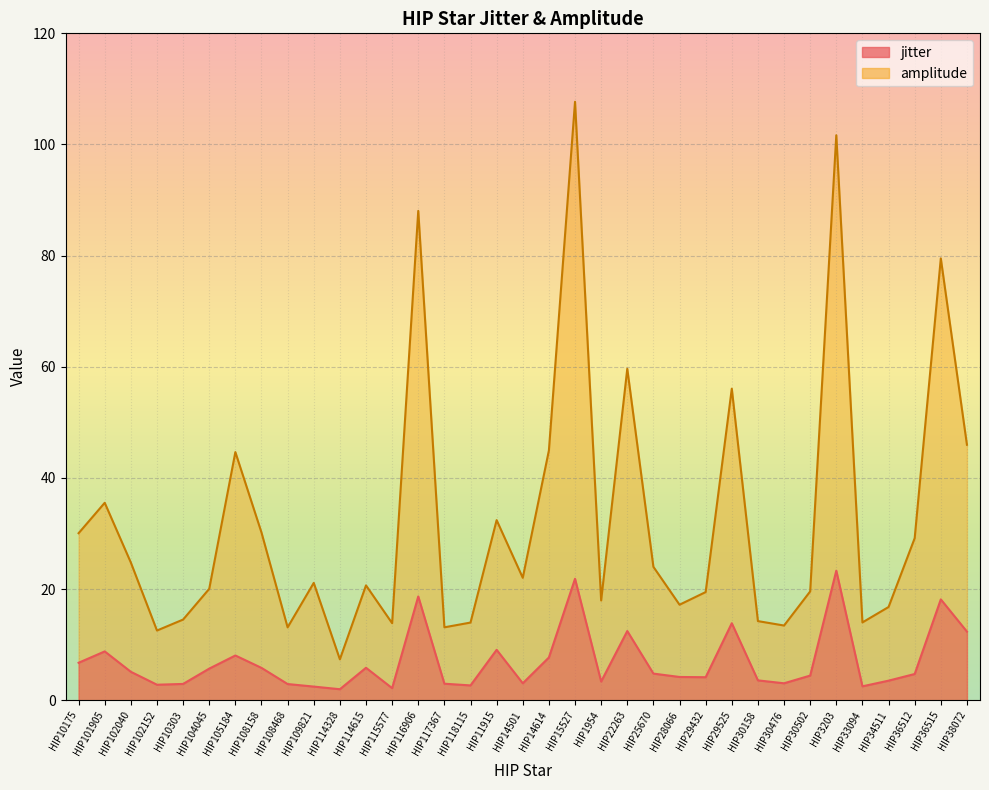

At which label does amplitude first exceed 21?

HIP10175